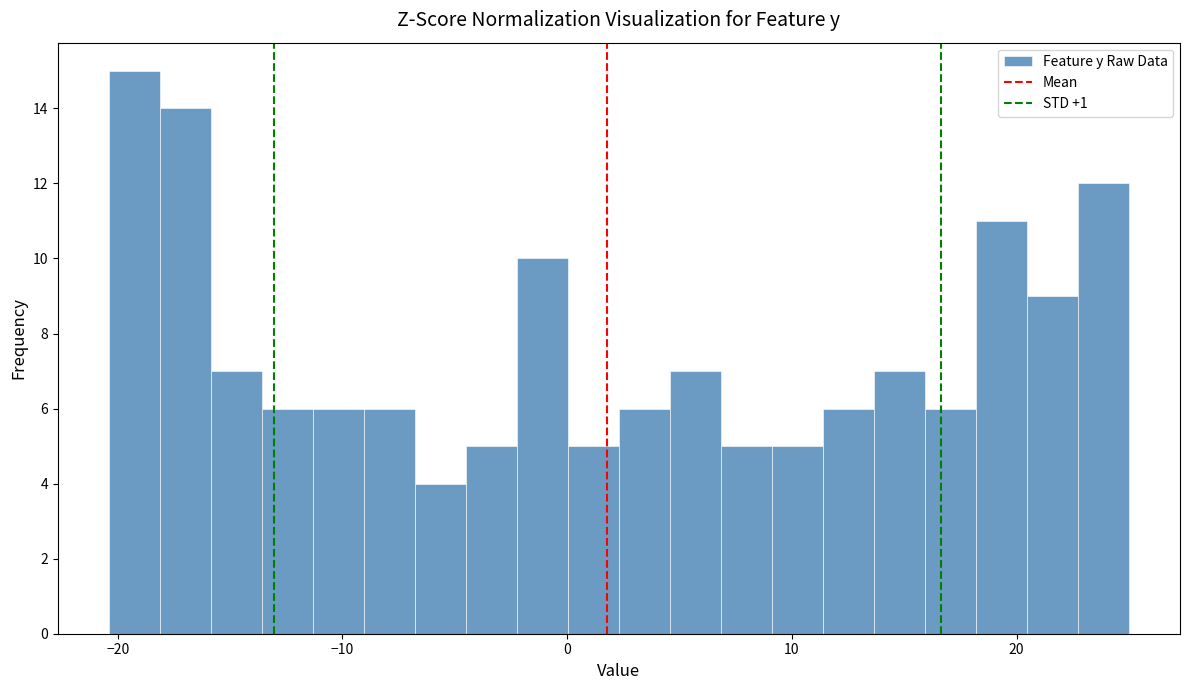

Around what value on the x-axis is the tallest bar? Give the approximate position of its centre, as read against the axis.

-19